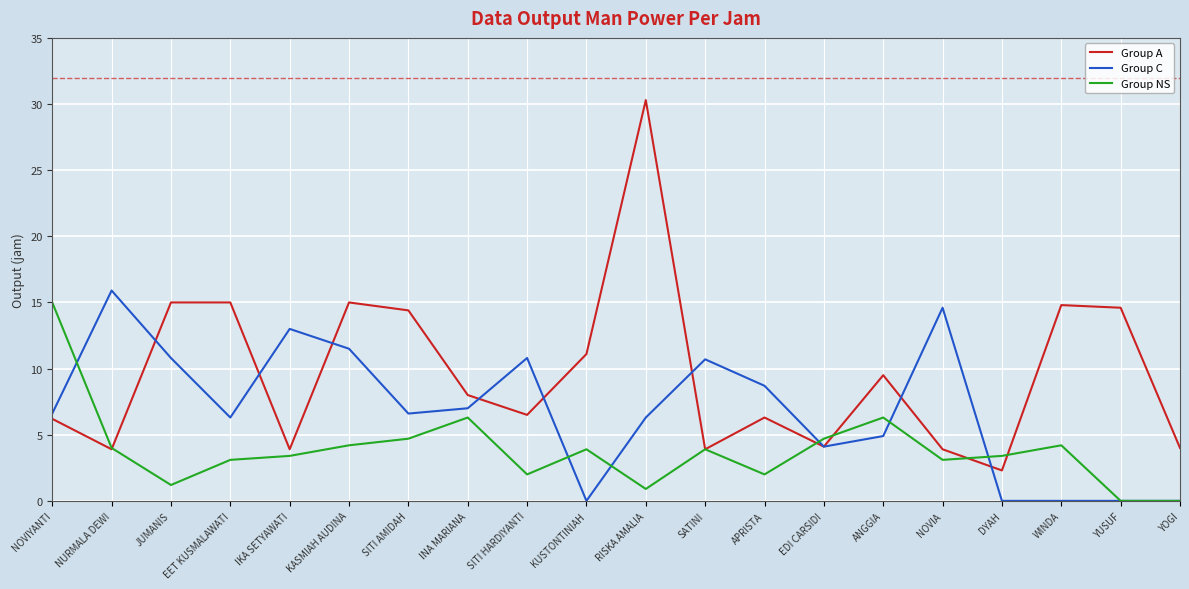

What is the approximate value of Group C at NOVIYANTI?

6.6